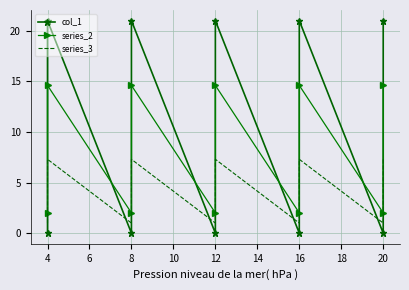

What is the highest value of the col_1 series?

21.0